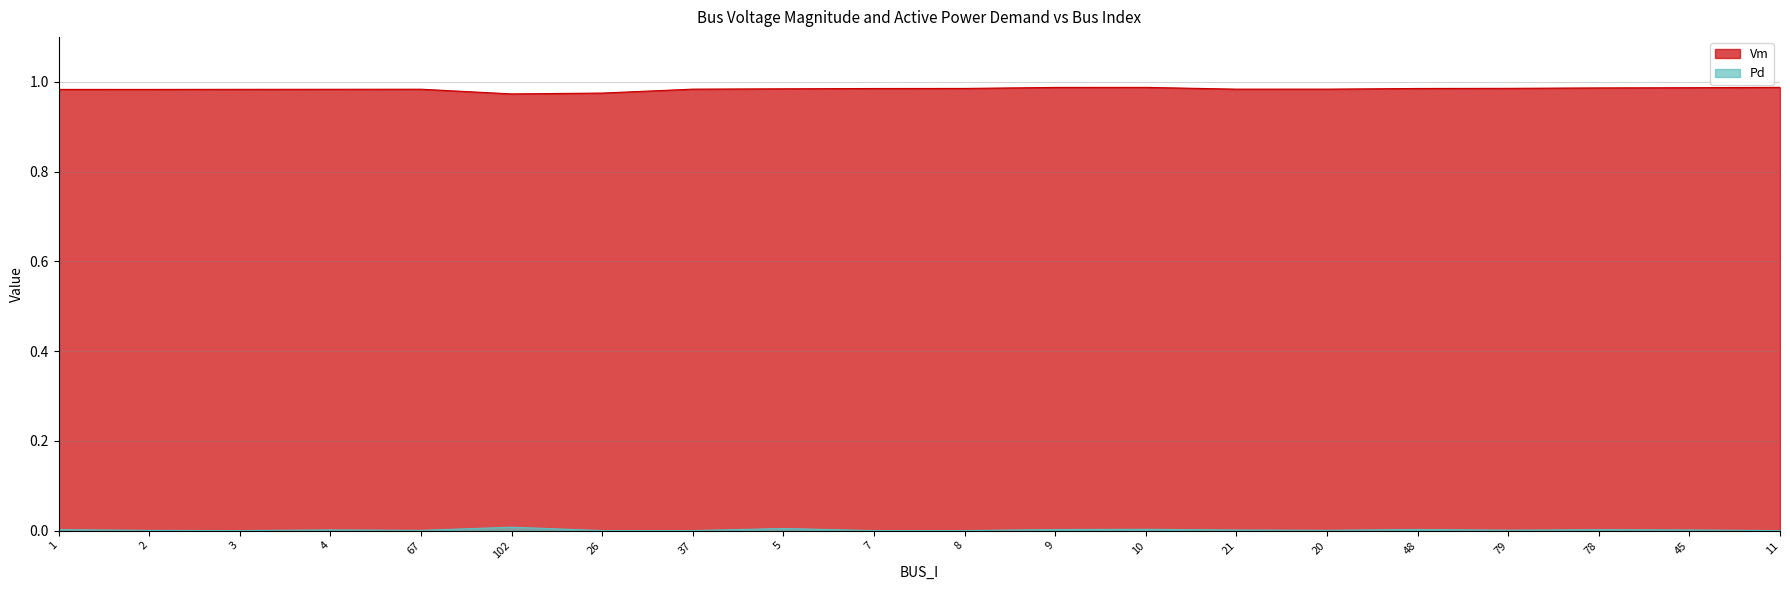

At 9, list the series in order from smallest to largest.

Pd, Vm